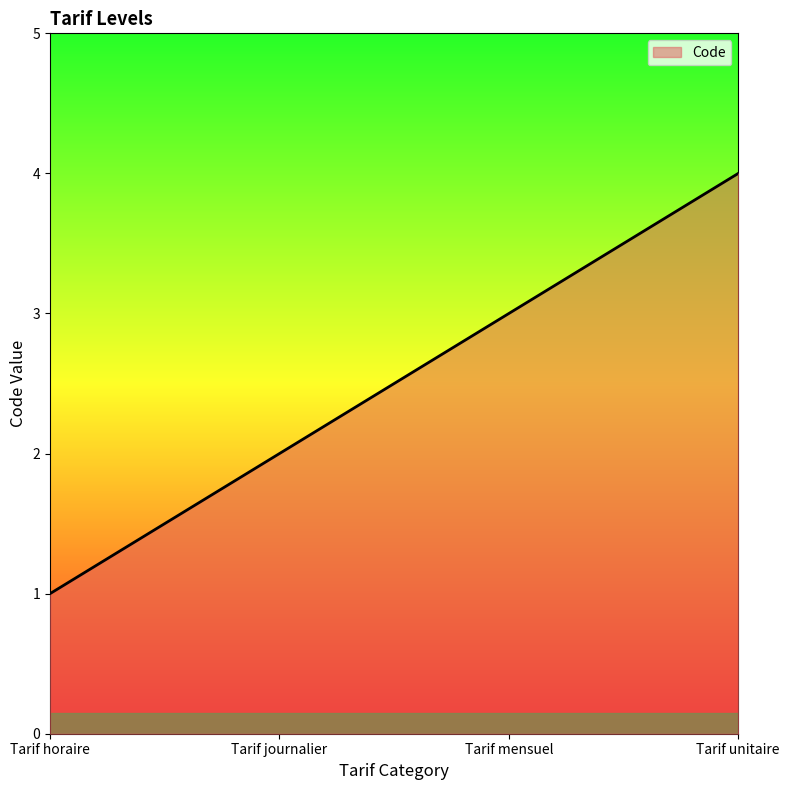

What is the change in value from Tarif horaire to Tarif unitaire?

+3